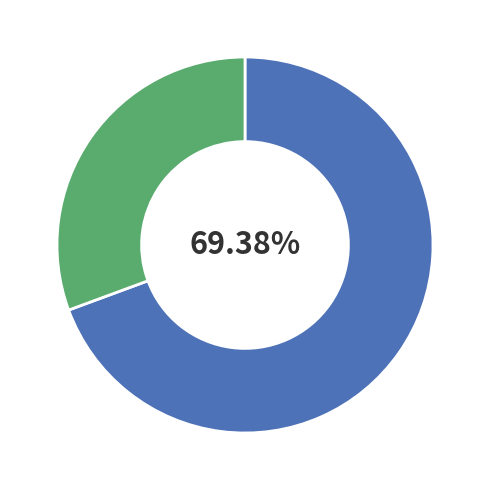

Is there a majority slice in this chart?

Yes